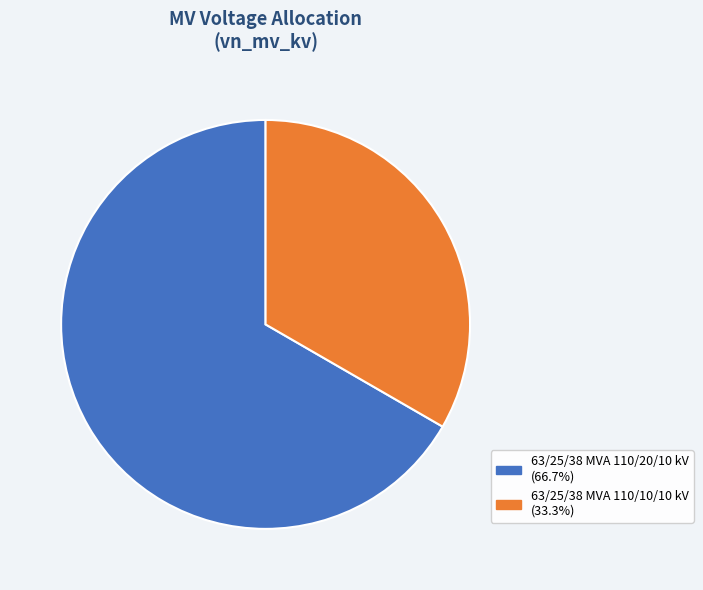

Is the sum of 63/25/38 MVA 110/20/10 kV and 63/25/38 MVA 110/10/10 kV greater than half?

Yes